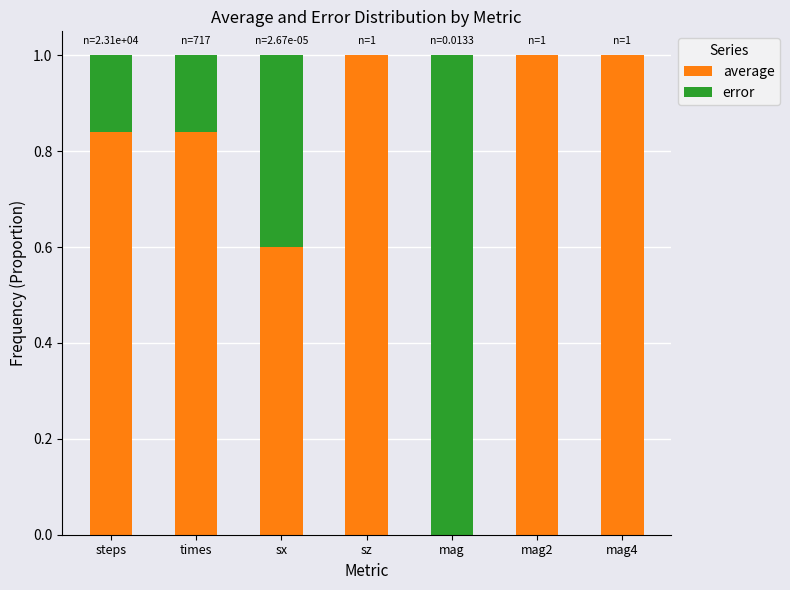

What is the total value across all series at sx?

1.0